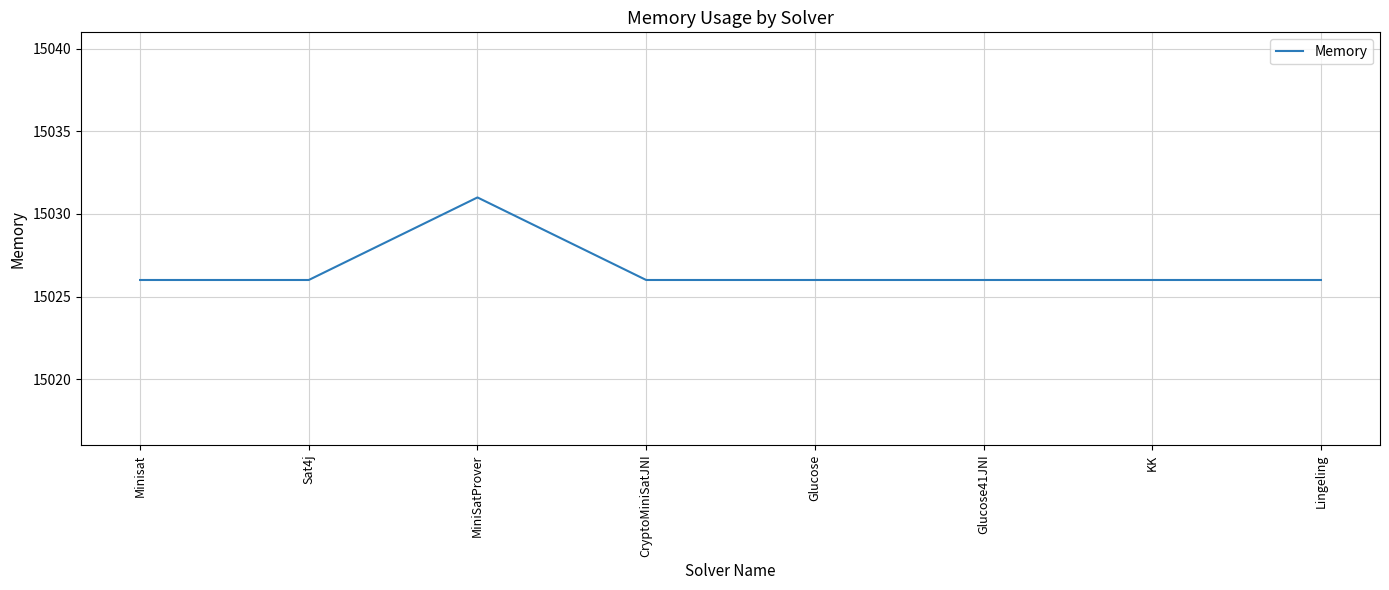

What position from the left is Glucose41JNI?

6